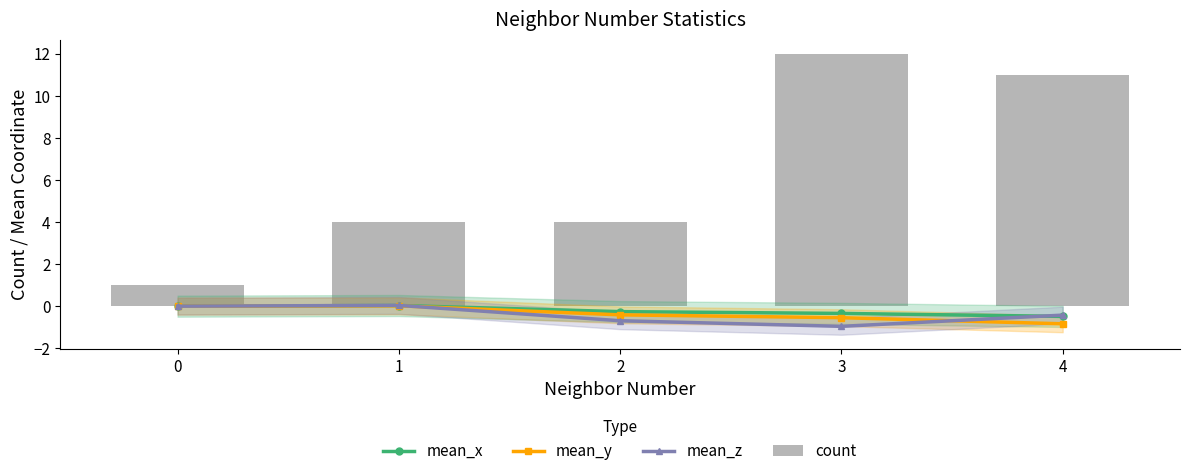

Is it true that mean_y equals -0.8 at 4?

True